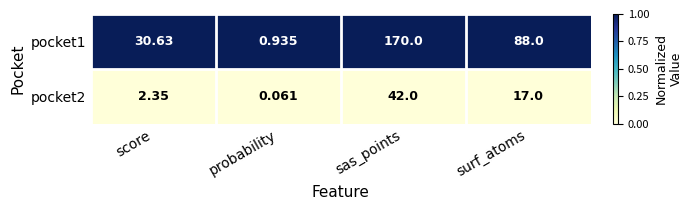

How many categories are shown in the chart?

4